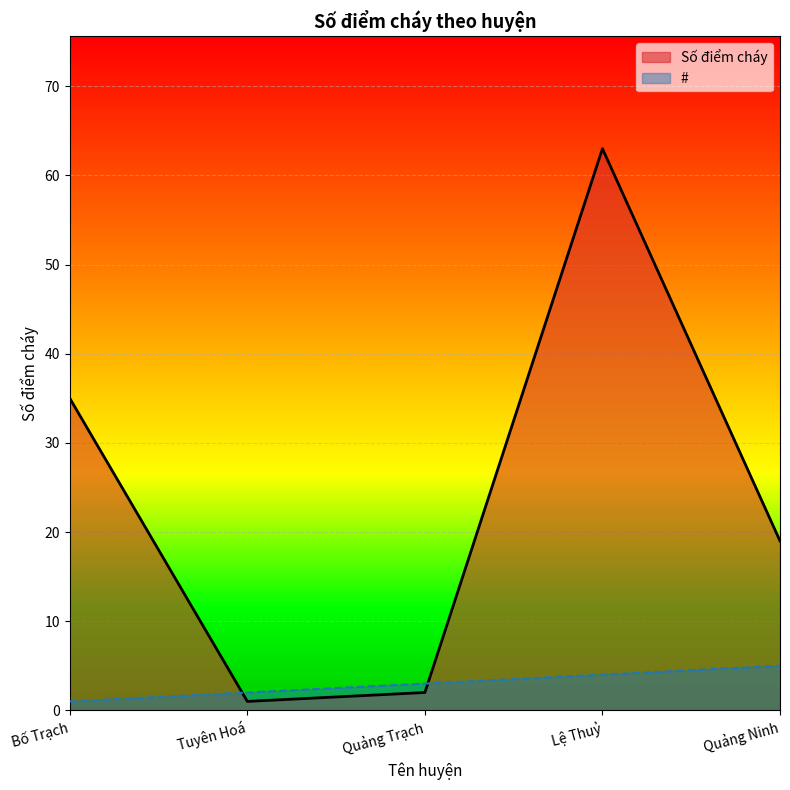

How many interior local valleys does the Số điểm cháy series have?

1